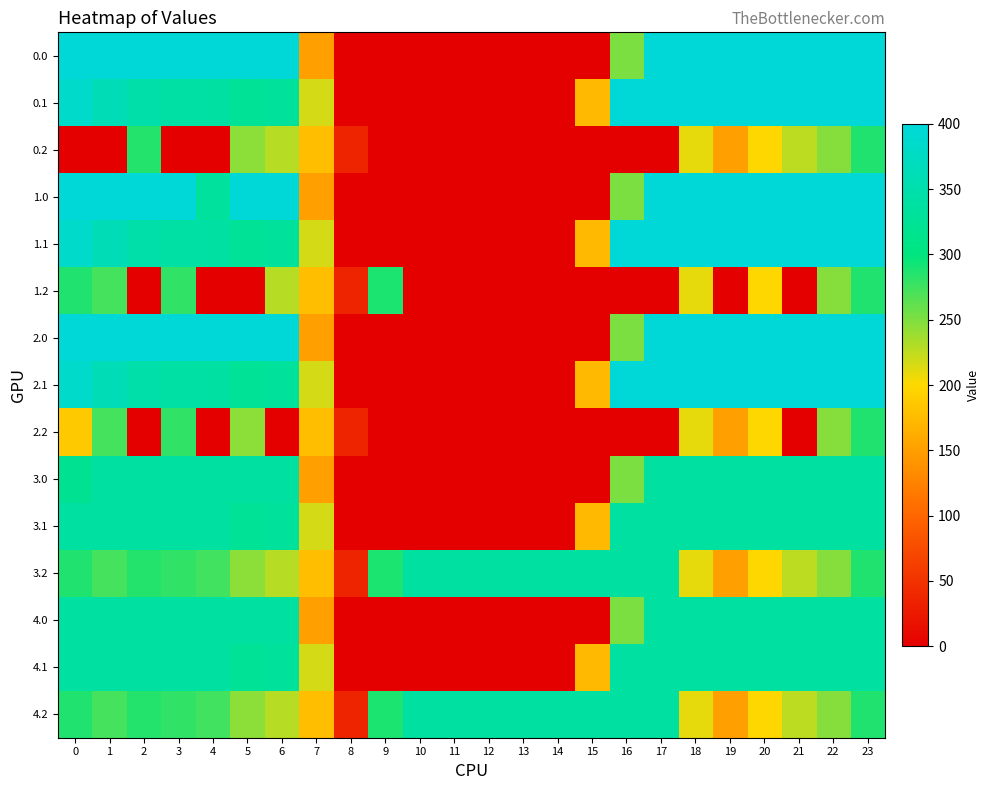

Reading right to left, extract all data points from this chart.

0.0: 23=400.0	22=400.0	21=400.0	20=400.0	19=400.0	18=400.0	17=400.0	16=250.9	15=0.0	14=0.0	13=0.0	12=0.0	11=0.0	10=0.0	9=0.0	8=0.0	7=150.1	6=400.0	5=399.9	4=400.0	3=400.0	2=400.0	1=400.0	0=400.0
0.1: 23=399.4	22=400.0	21=400.0	20=400.0	19=400.0	18=400.0	17=400.0	16=400.0	15=173.1	14=0.0	13=0.0	12=0.0	11=0.0	10=0.0	9=0.0	8=0.0	7=217.1	6=332.2	5=325.7	4=339.6	3=342.7	2=347.9	1=361.1	0=384.6
0.2: 23=287.5	22=247.4	21=226.4	20=199.2	19=151.0	18=210.0	17=0.0	16=0.0	15=0.0	14=0.0	13=0.0	12=0.0	11=0.0	10=0.0	9=0.0	8=35.3	7=176.6	6=228.8	5=245.0	4=0.0	3=0.0	2=285.5	1=0.0	0=0.0
1.0: 23=400.0	22=400.0	21=400.0	20=400.0	19=400.0	18=400.0	17=400.0	16=250.9	15=0.0	14=0.0	13=0.0	12=0.0	11=0.0	10=0.0	9=0.0	8=0.0	7=150.1	6=400.0	5=400.0	4=333.2	3=400.0	2=400.0	1=400.0	0=400.0
1.1: 23=399.4	22=400.0	21=400.0	20=400.0	19=400.0	18=400.0	17=400.0	16=400.0	15=173.1	14=0.0	13=0.0	12=0.0	11=0.0	10=0.0	9=0.0	8=0.0	7=217.1	6=332.2	5=325.7	4=339.6	3=342.7	2=347.9	1=361.1	0=384.6
1.2: 23=287.5	22=247.4	21=0.0	20=199.2	19=0.0	18=210.0	17=0.0	16=0.0	15=0.0	14=0.0	13=0.0	12=0.0	11=0.0	10=0.0	9=288.5	8=35.3	7=176.6	6=228.8	5=0.0	4=0.0	3=281.0	2=0.0	1=272.7	0=287.1
2.0: 23=400.0	22=400.0	21=400.0	20=400.0	19=400.0	18=400.0	17=400.0	16=250.9	15=0.0	14=0.0	13=0.0	12=0.0	11=0.0	10=0.0	9=0.0	8=0.0	7=150.1	6=400.0	5=400.0	4=400.0	3=400.0	2=400.0	1=400.0	0=400.0
2.1: 23=399.4	22=400.0	21=400.0	20=400.0	19=400.0	18=400.0	17=400.0	16=400.0	15=173.1	14=0.0	13=0.0	12=0.0	11=0.0	10=0.0	9=0.0	8=0.0	7=217.1	6=332.2	5=325.7	4=339.6	3=342.7	2=347.9	1=361.1	0=384.6
2.2: 23=287.5	22=247.4	21=0.0	20=199.2	19=151.0	18=210.0	17=0.0	16=0.0	15=0.0	14=0.0	13=0.0	12=0.0	11=0.0	10=0.0	9=0.0	8=35.3	7=176.6	6=0.0	5=245.0	4=0.0	3=281.0	2=0.0	1=272.7	0=186.7
3.0: 23=336.0	22=336.0	21=336.0	20=336.0	19=336.0	18=336.0	17=336.0	16=250.9	15=0.0	14=0.0	13=0.0	12=0.0	11=0.0	10=0.0	9=0.0	8=0.0	7=150.1	6=336.0	5=336.0	4=336.0	3=336.0	2=336.0	1=336.0	0=321.7
3.1: 23=336.0	22=336.0	21=336.0	20=336.0	19=336.0	18=336.0	17=336.0	16=336.0	15=173.1	14=0.0	13=0.0	12=0.0	11=0.0	10=0.0	9=0.0	8=0.0	7=217.1	6=332.2	5=325.7	4=336.0	3=336.0	2=336.0	1=336.0	0=336.0
3.2: 23=287.5	22=247.4	21=226.4	20=199.2	19=151.0	18=210.0	17=336.0	16=336.0	15=336.0	14=336.0	13=336.0	12=336.0	11=336.0	10=336.0	9=288.5	8=35.3	7=176.6	6=228.8	5=245.0	4=274.4	3=281.0	2=285.5	1=272.7	0=287.1
4.0: 23=336.0	22=336.0	21=336.0	20=336.0	19=336.0	18=336.0	17=336.0	16=250.9	15=0.0	14=0.0	13=0.0	12=0.0	11=0.0	10=0.0	9=0.0	8=0.0	7=150.1	6=336.0	5=336.0	4=336.0	3=336.0	2=336.0	1=336.0	0=336.0
4.1: 23=336.0	22=336.0	21=336.0	20=336.0	19=336.0	18=336.0	17=336.0	16=336.0	15=173.1	14=0.0	13=0.0	12=0.0	11=0.0	10=0.0	9=0.0	8=0.0	7=217.1	6=332.2	5=325.7	4=336.0	3=336.0	2=336.0	1=336.0	0=336.0
4.2: 23=287.5	22=247.4	21=226.4	20=199.2	19=151.0	18=210.0	17=336.0	16=336.0	15=336.0	14=336.0	13=336.0	12=336.0	11=336.0	10=336.0	9=288.5	8=35.3	7=176.6	6=228.8	5=245.0	4=274.4	3=281.0	2=285.5	1=272.7	0=287.1